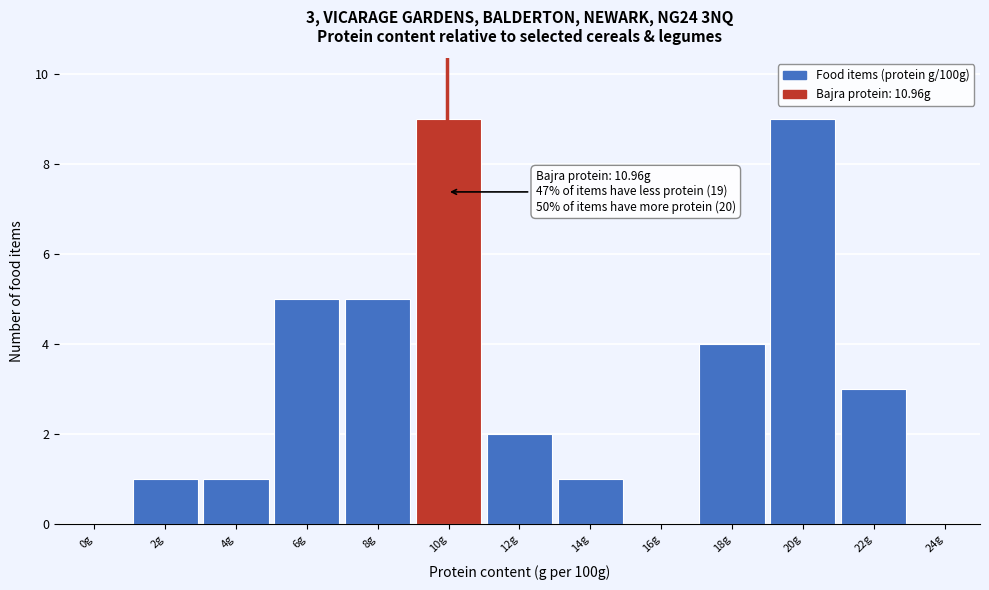

Reading left to right, what are all the values shown in this chart?

0g=0	2g=1	4g=1	6g=5	8g=5	10g=9	12g=2	14g=1	16g=0	18g=4	20g=9	22g=3	24g=0